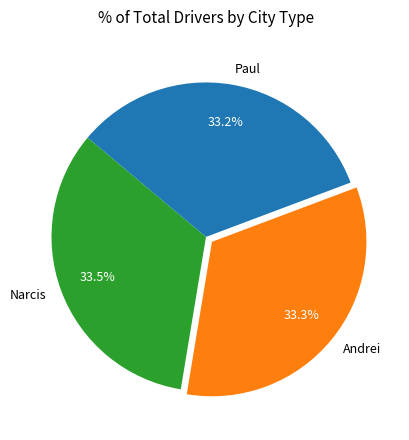

Do Narcis and Paul together represent more than half of the pie?

Yes